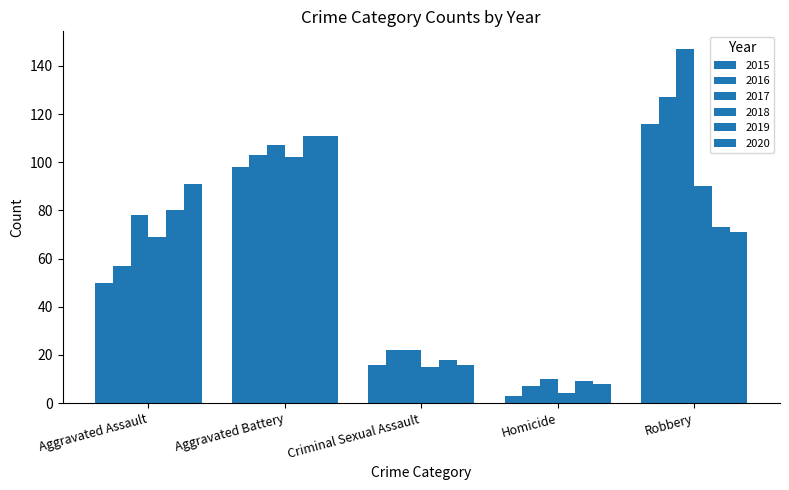

How many categories are shown in the chart?

5